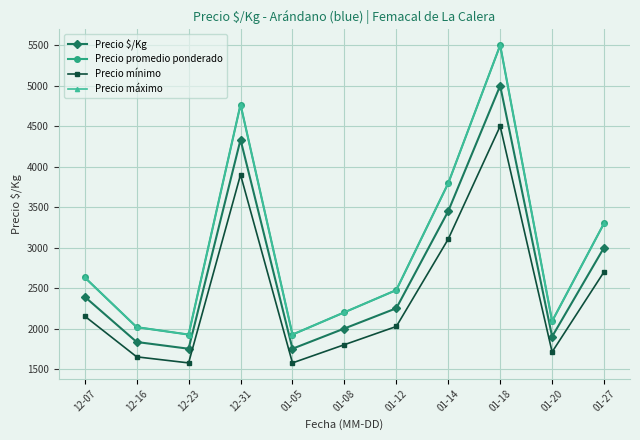

Is it true that Precio máximo equals 2732.4 at 01-05?

False